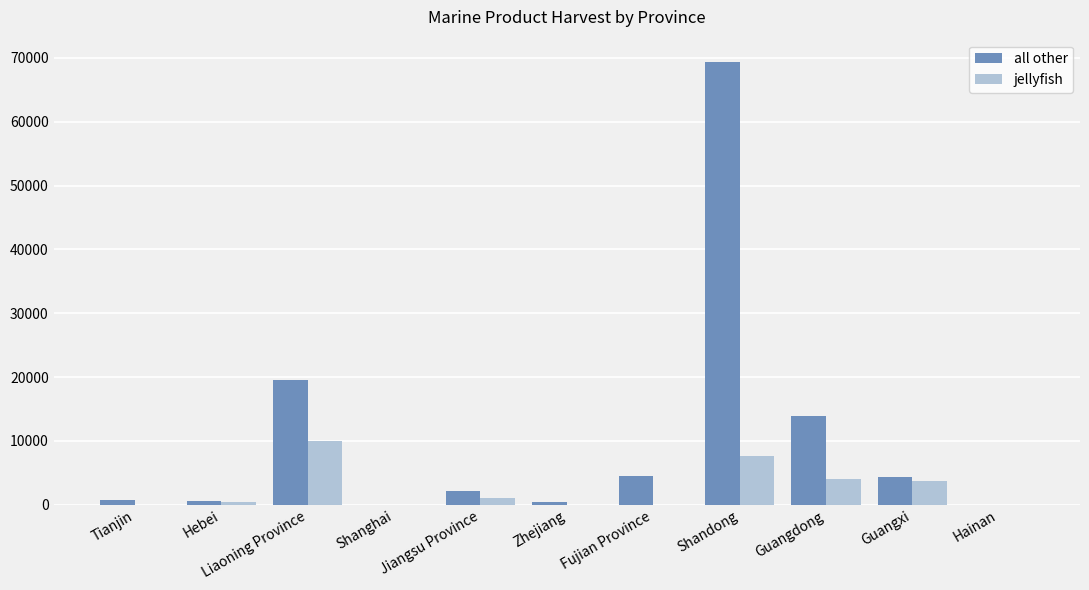

Between Shanghai and Guangdong, which series saw the biggest shift?

all other